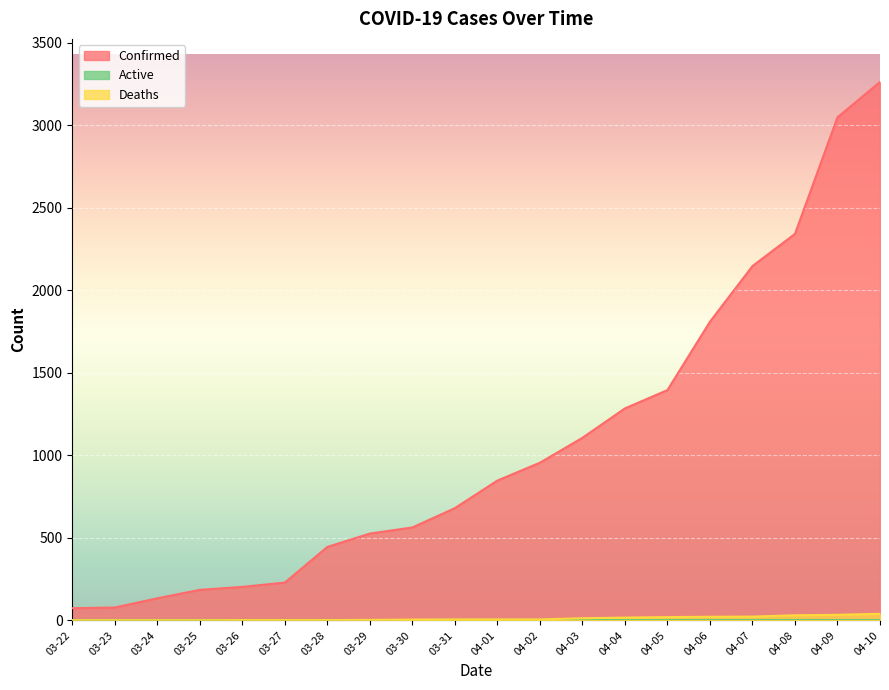

What is the spread (max minus min) of values at 04-02?

955